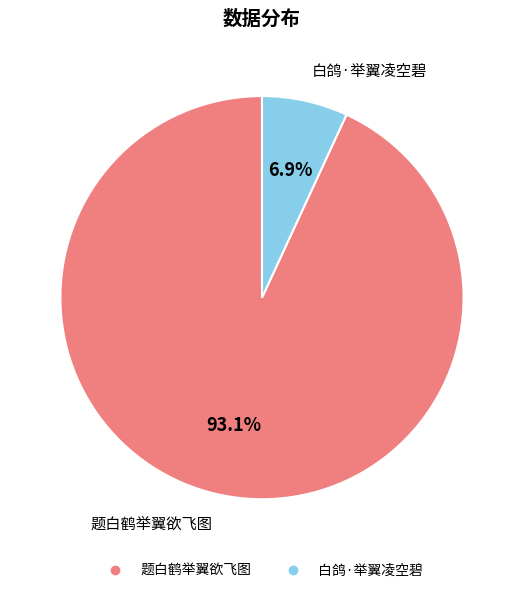

Is 白鸽·举翼凌空碧 the majority of the pie?

No